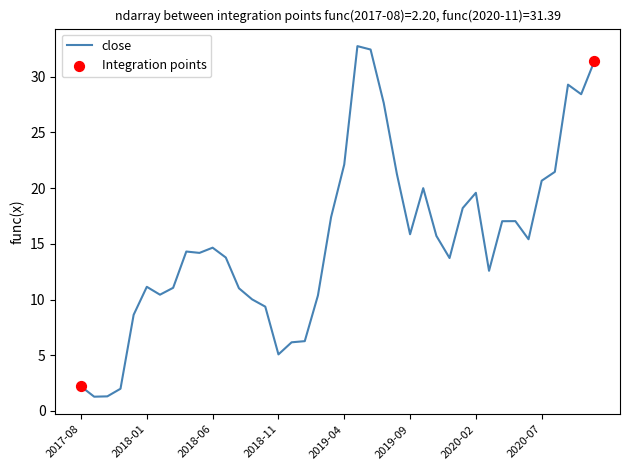

What is the difference between the maximum and minimum values?

31.5